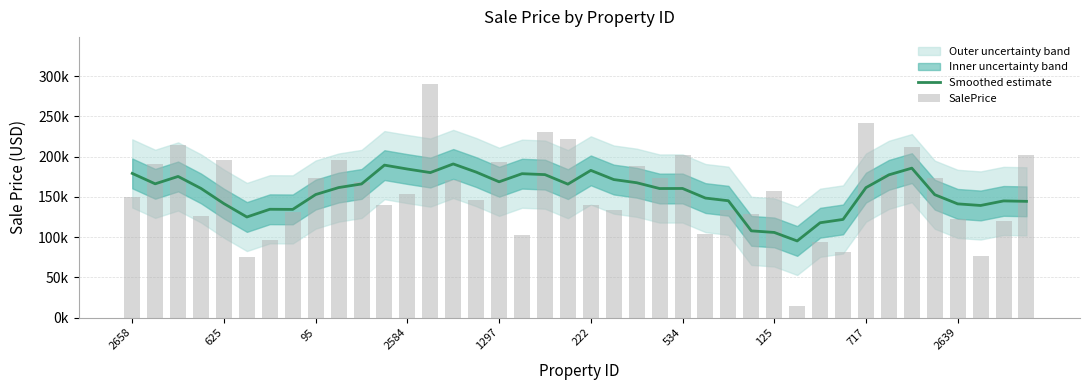

Count the number of categories in the chart.

40